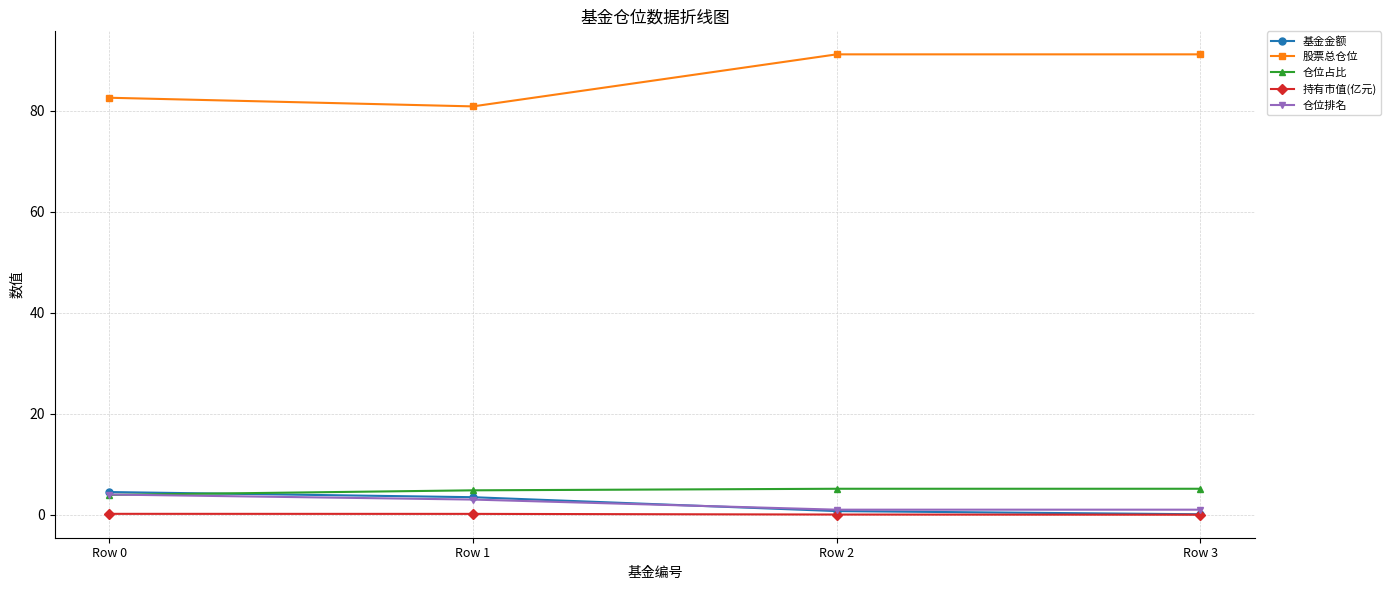

True or false: 仓位排名 has more than 1 interior local peaks.

False